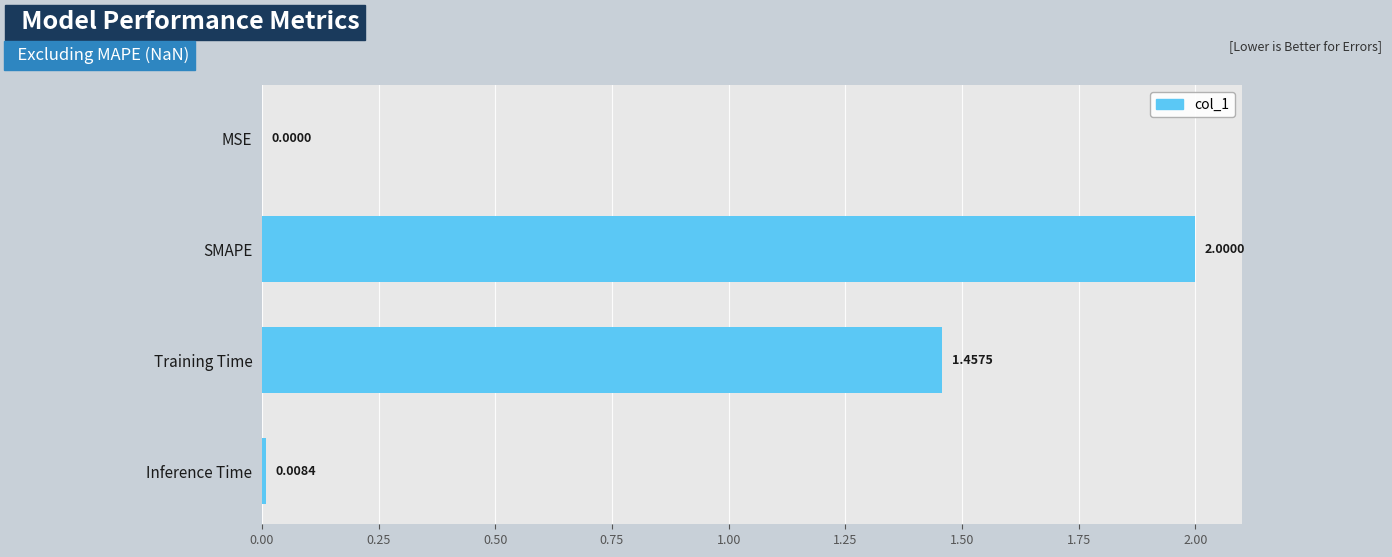

At which label is the value closest to 1?

Training Time